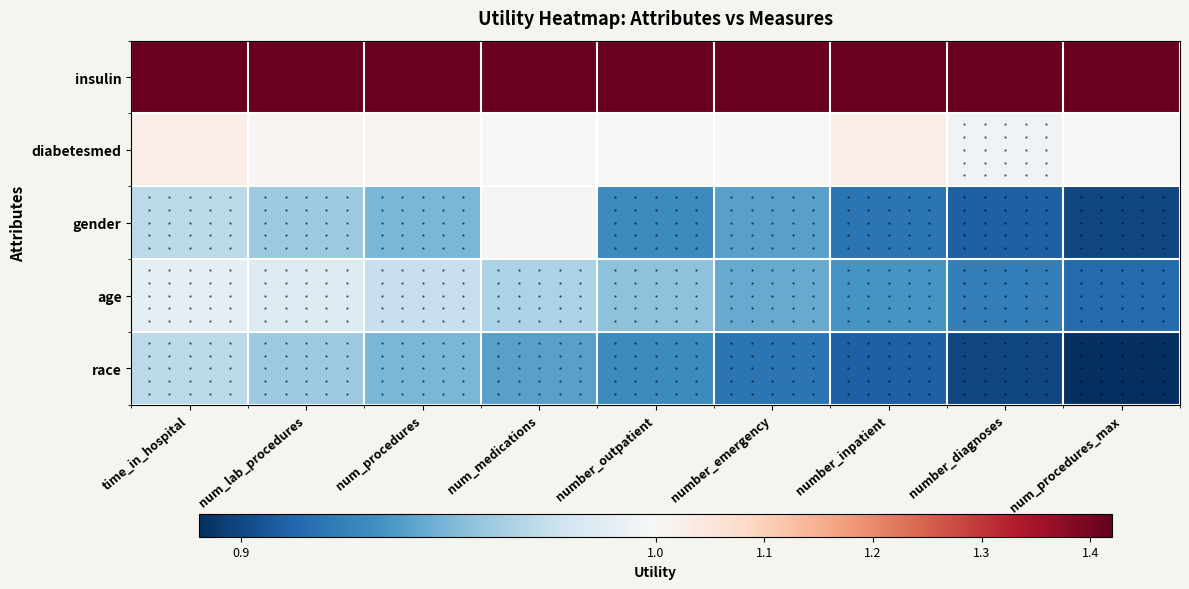

Reading left to right, extract all data points from this chart.

insulin: time_in_hospital=1.4	num_lab_procedures=1.4	num_procedures=1.4	num_medications=1.4	number_outpatient=1.4	number_emergency=1.4	number_inpatient=1.4	number_diagnoses=1.4	num_procedures_max=1.4
diabetesmed: time_in_hospital=1.0	num_lab_procedures=1.0	num_procedures=1.0	num_medications=1.0	number_outpatient=1.0	number_emergency=1.0	number_inpatient=1.0	number_diagnoses=1.0	num_procedures_max=1.0
gender: time_in_hospital=1.0	num_lab_procedures=1.0	num_procedures=0.9	num_medications=1.0	number_outpatient=0.9	number_emergency=0.9	number_inpatient=0.9	number_diagnoses=0.9	num_procedures_max=0.9
age: time_in_hospital=1.0	num_lab_procedures=1.0	num_procedures=1.0	num_medications=1.0	number_outpatient=1.0	number_emergency=0.9	number_inpatient=0.9	number_diagnoses=0.9	num_procedures_max=0.9
race: time_in_hospital=1.0	num_lab_procedures=1.0	num_procedures=0.9	num_medications=0.9	number_outpatient=0.9	number_emergency=0.9	number_inpatient=0.9	number_diagnoses=0.9	num_procedures_max=0.9